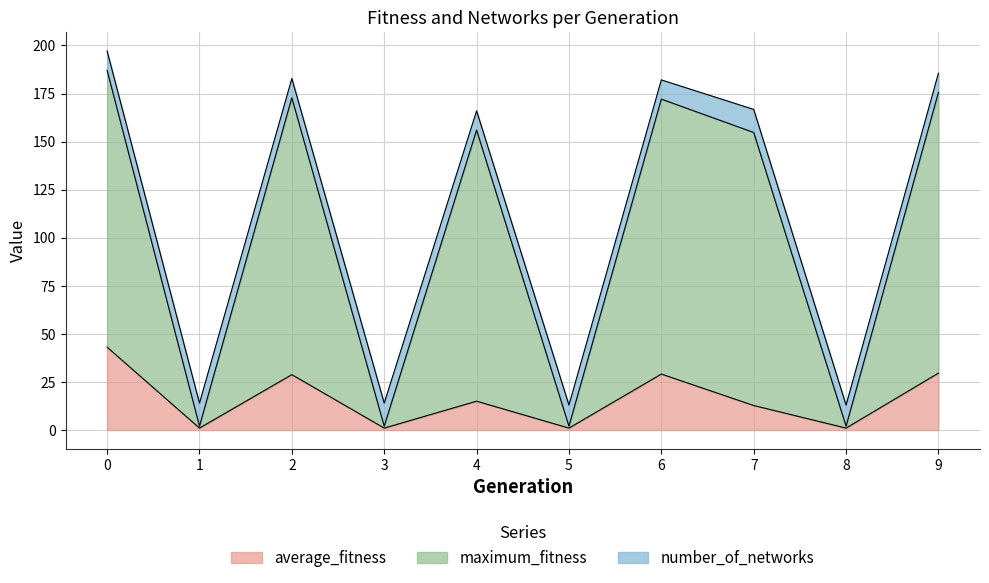

True or false: average_fitness has a value of 29.6 at 9.

True